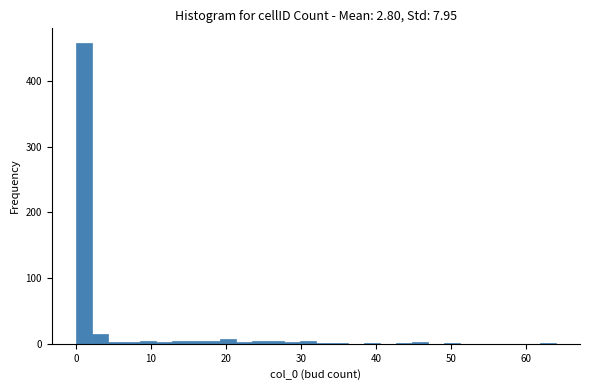

Around what value on the x-axis is the tallest bar? Give the approximate position of its centre, as read against the axis.

1